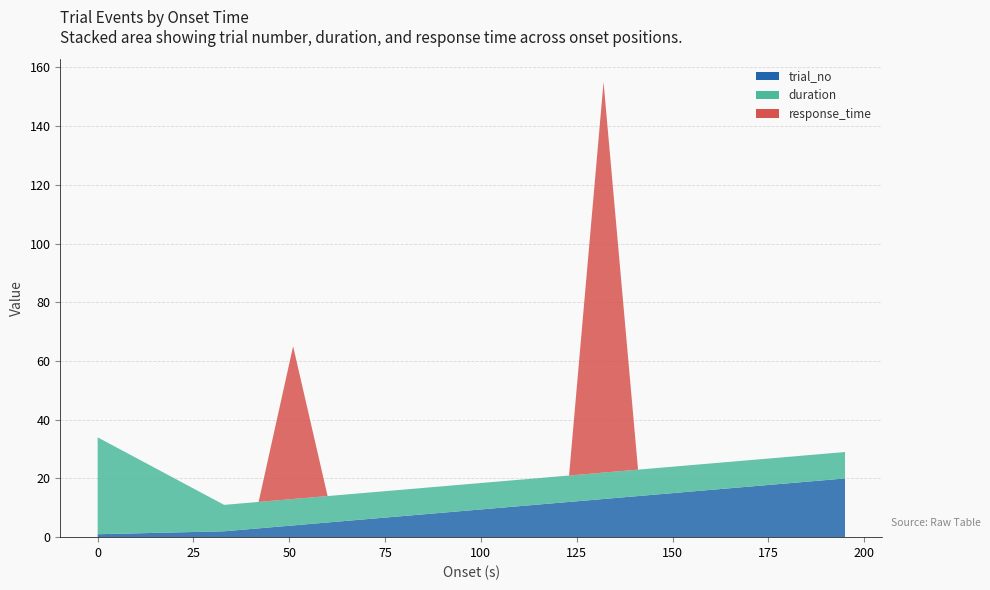

Reading right to left, extract all data points from this chart.

trial_no: 195=20.0	186=19.0	177=18.0	168=17.0	159=16.0	150=15.0	141=14.0	132=13.0	123=12.0	114=11.0	105=10.0	96=9.0	87=8.0	78=7.0	69=6.0	60=5.0	51=4.0	42=3.0	33=2.0	0=1.0
duration: 195=9.0	186=9.0	177=9.0	168=9.0	159=9.0	150=9.0	141=9.0	132=9.0	123=9.0	114=9.0	105=9.0	96=9.0	87=9.0	78=9.0	69=9.0	60=9.0	51=9.0	42=9.0	33=9.0	0=33.0
response_time: 195=0.0	186=0.0	177=0.0	168=0.0	159=0.0	150=0.0	141=0.0	132=133.0	123=0.0	114=0.0	105=0.0	96=0.0	87=0.0	78=0.0	69=0.0	60=0.0	51=52.0	42=0.0	33=0.0	0=0.0